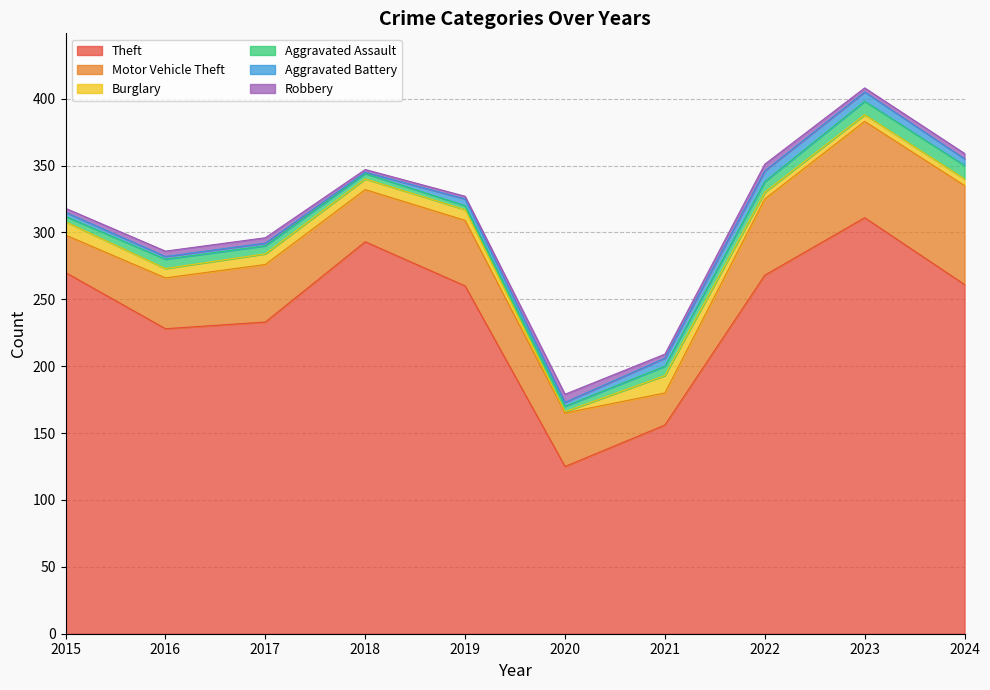

Is it true that Aggravated Battery equals 2 at 2020?

False